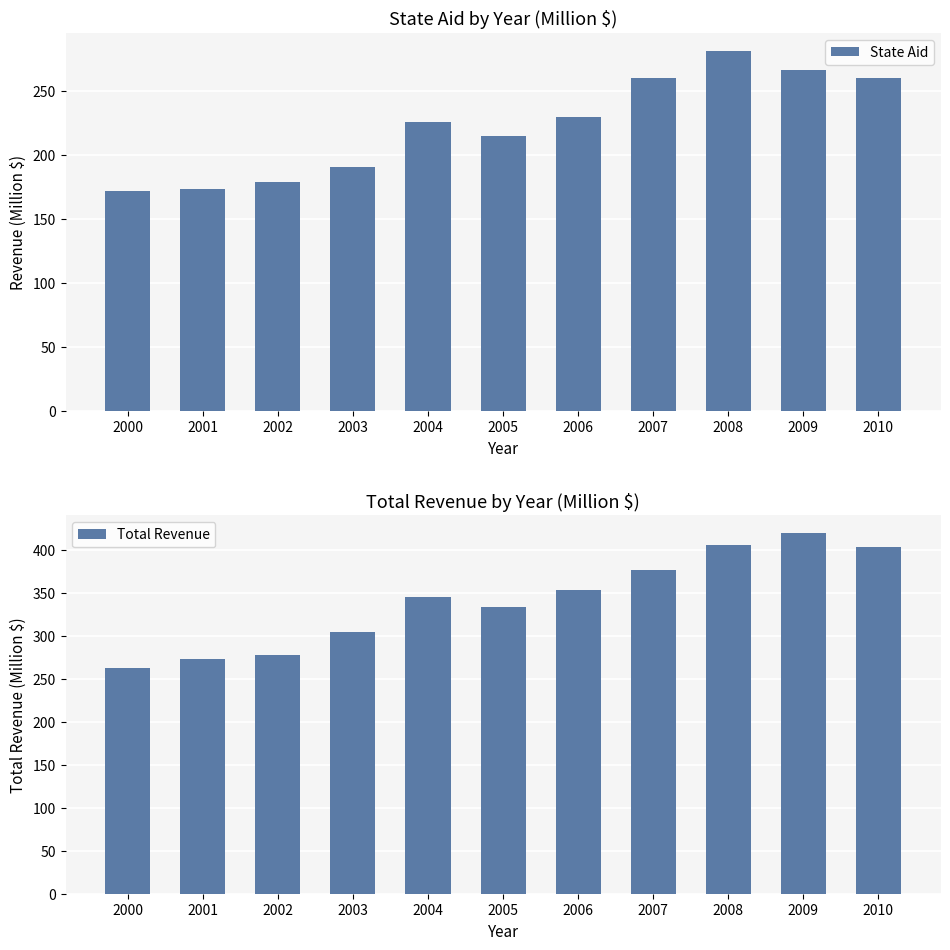

Reading left to right, transcribe all the data shown in this chart.

State Aid: 171.7	173.5	178.8	191.0	225.9	214.7	230.1	260.7	281.6	266.6	260.2
Total Revenue: 262.4	272.9	278.2	304.1	345.0	333.9	353.9	377.0	406.2	419.3	404.0